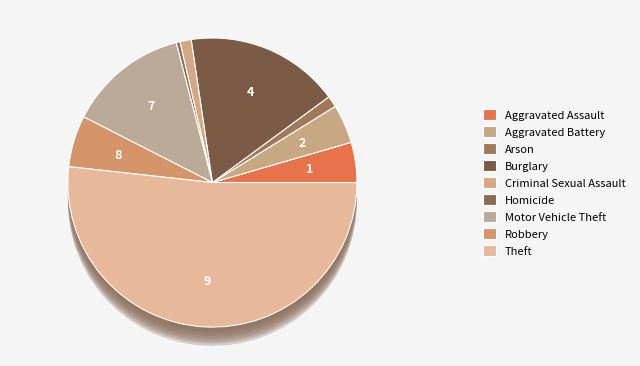

What is the majority slice?

Theft